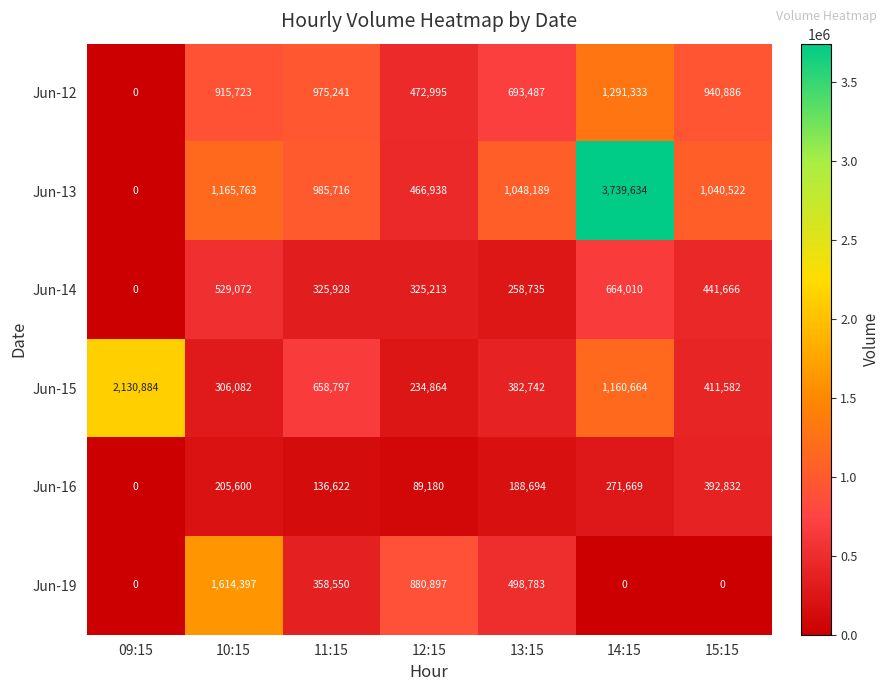

What is the sum of all Jun-14 values?

2544624